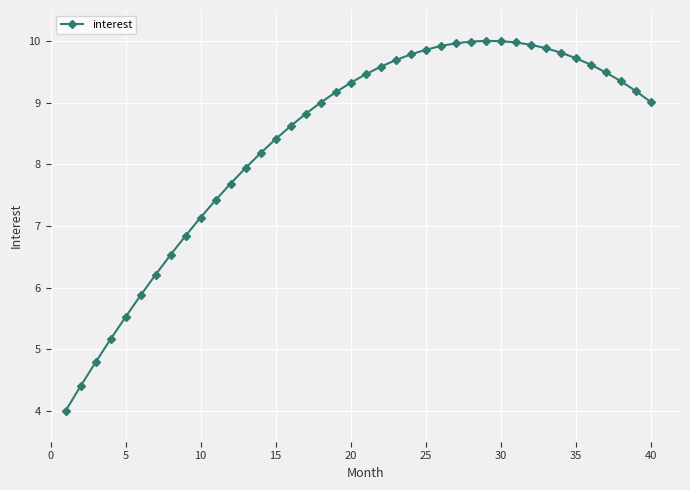

True or false: there are more than 0 points higher than both neighbors.

True